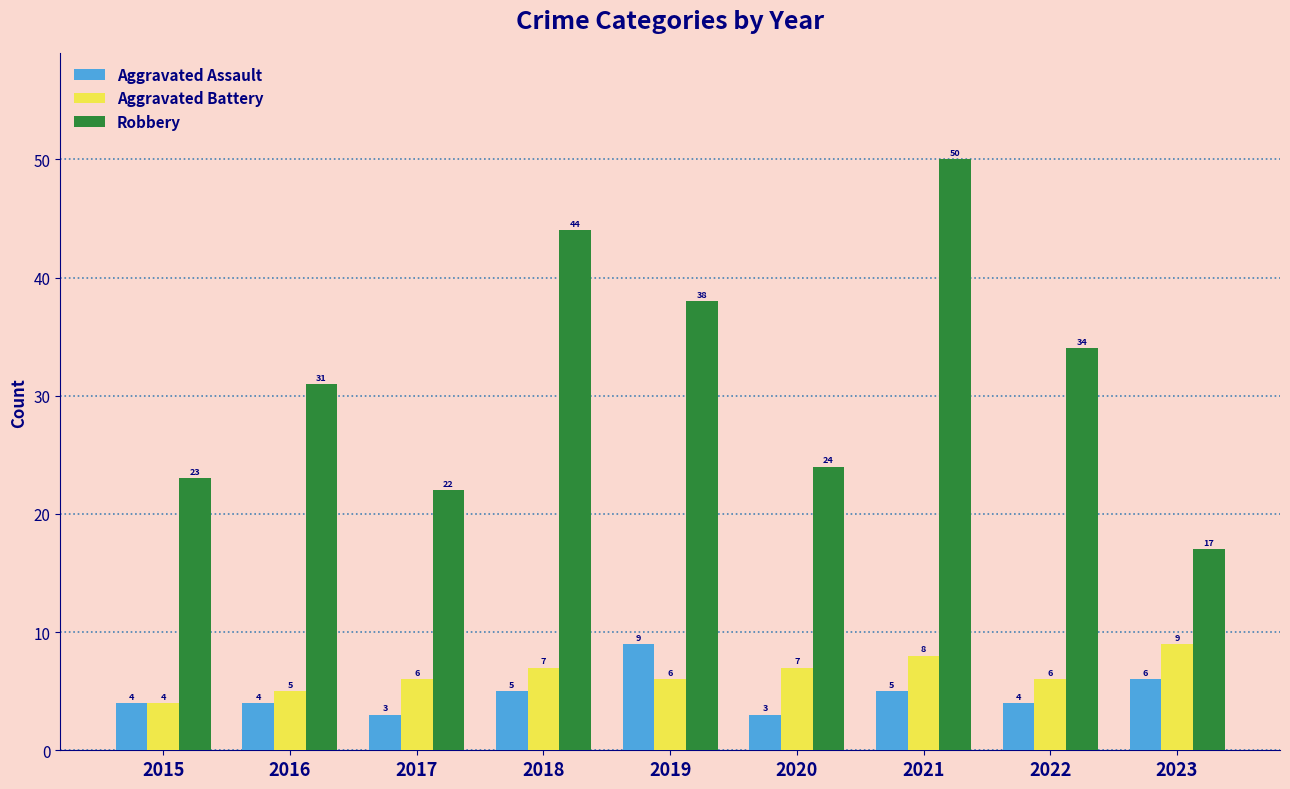

At which label does Aggravated Assault reach its peak?

2019